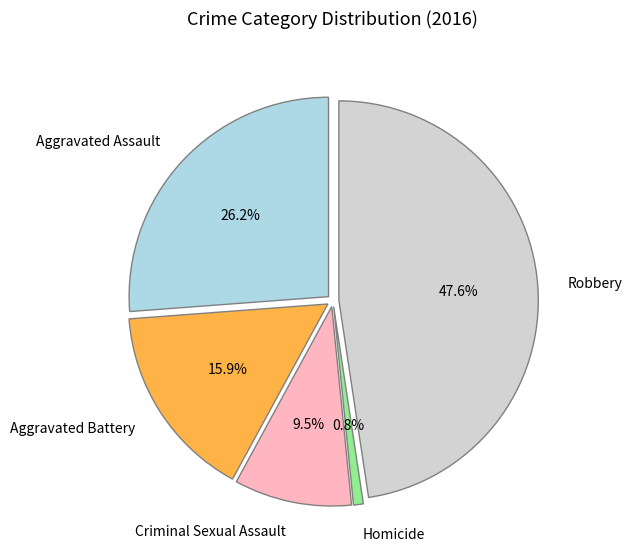

What percentage is NOT represented by Aggravated Assault?

73.8%